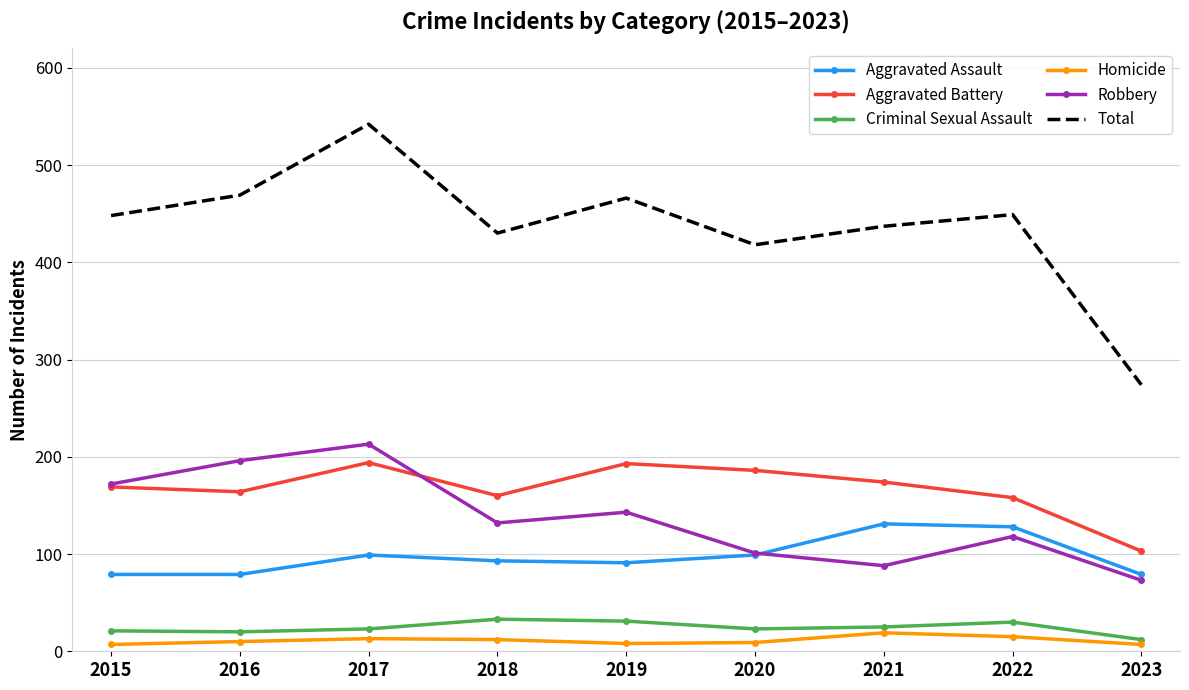

At 2018, list the series in order from smallest to largest.

Homicide, Criminal Sexual Assault, Aggravated Assault, Robbery, Aggravated Battery, Total